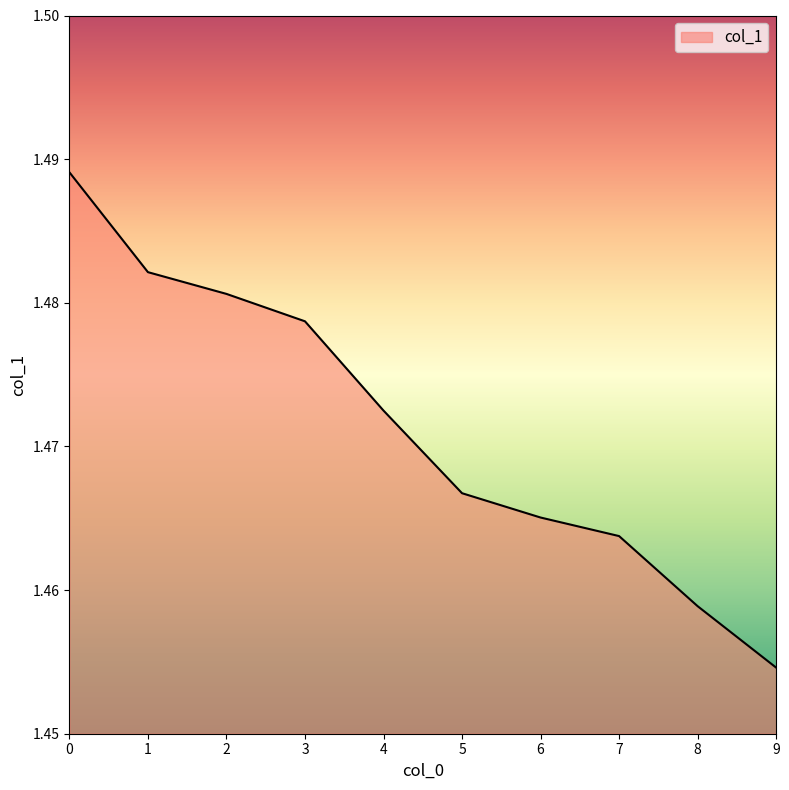

True or false: the data shows 2.3 at 1.

False